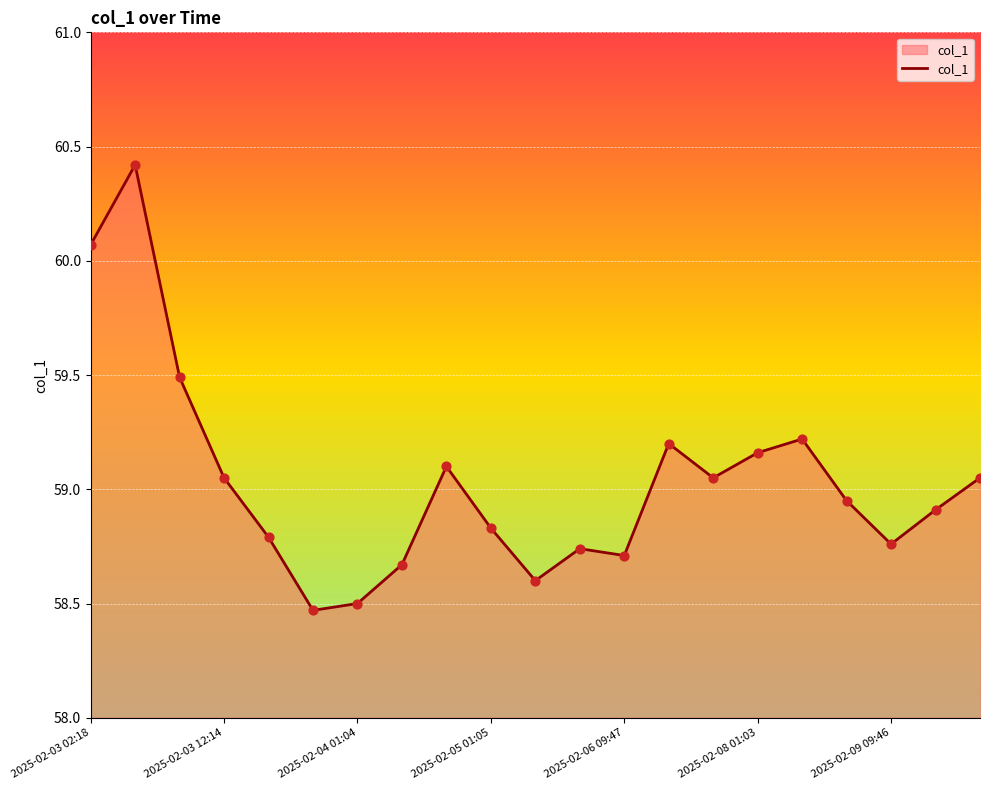

What is the maximum value shown in the chart?

60.4